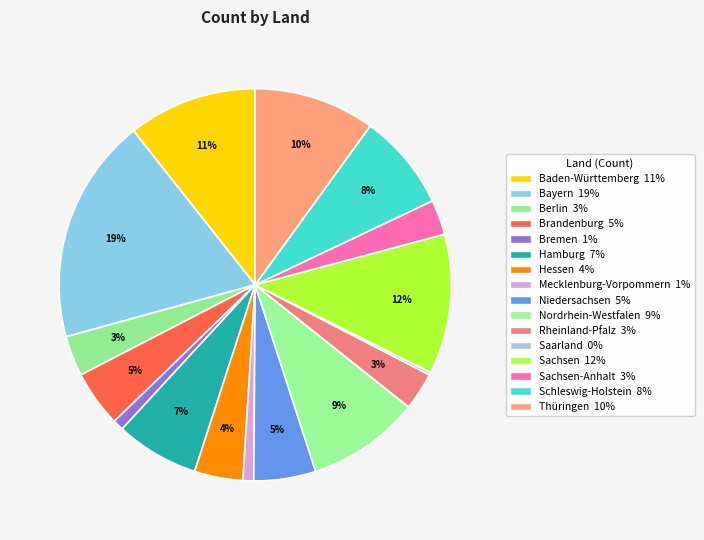

Which category has the smallest portion of the pie?

Saarland